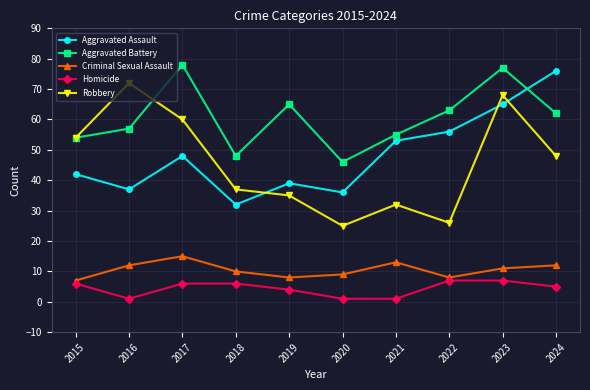

What is the minimum value for Aggravated Battery?

46